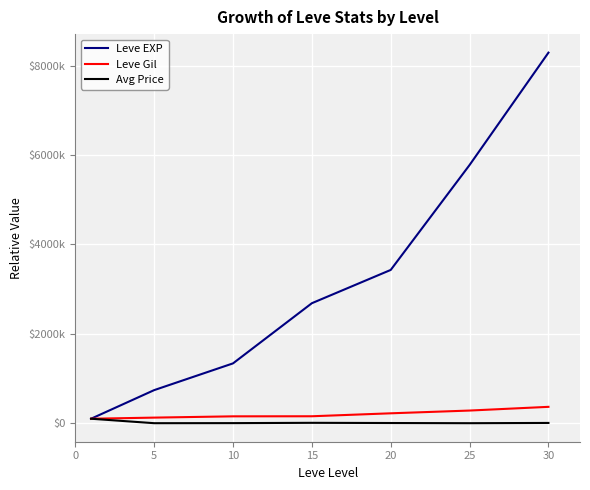

Reading right to left, list all the values displayed in this chart.

Leve EXP: 828888.9	577619.0	342857.1	268412.7	133809.5	73968.3	10000.0
Leve Gil: 36607.1	28303.6	22142.9	15535.7	15357.1	12500.0	10000.0
Avg Price: 596.4	22.8	416.0	848.5	186.6	34.5	10000.0